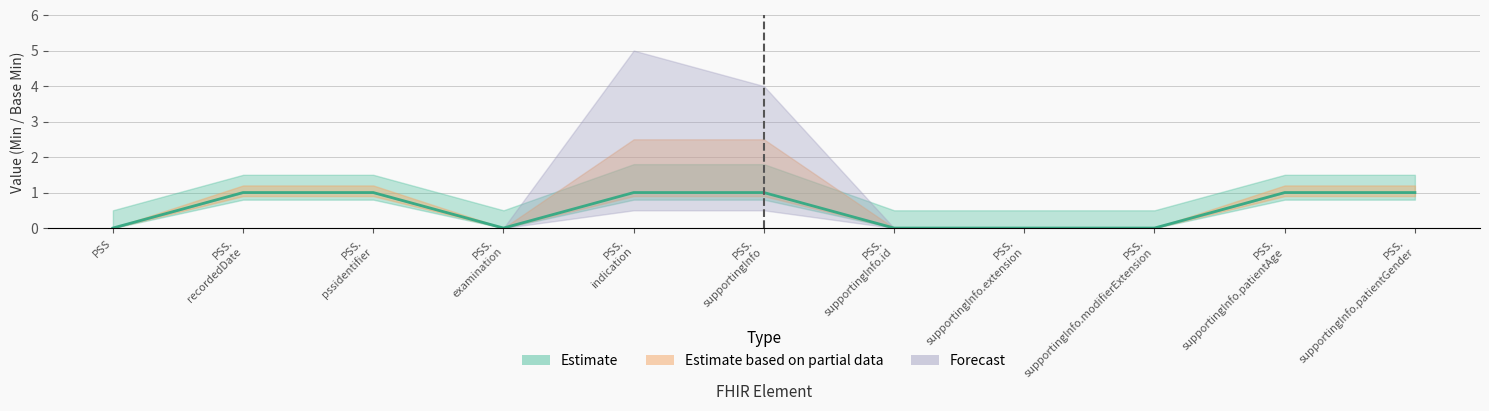

Read the value at PSS. pssidentifier.

1